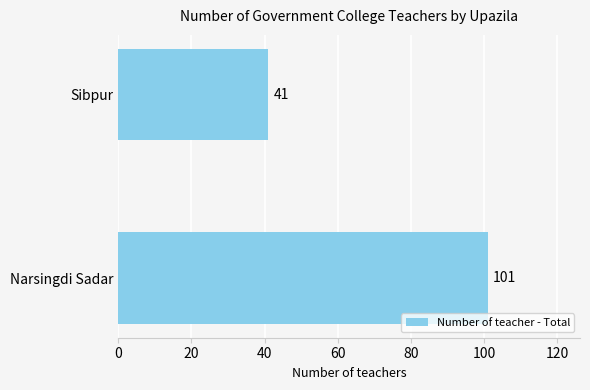

What is the sum of all values?

142